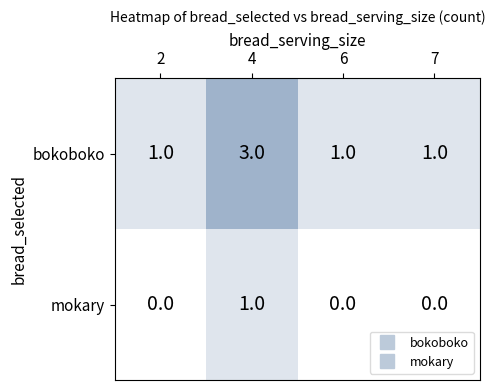

Is it true that bokoboko equals 1 at 4?

False